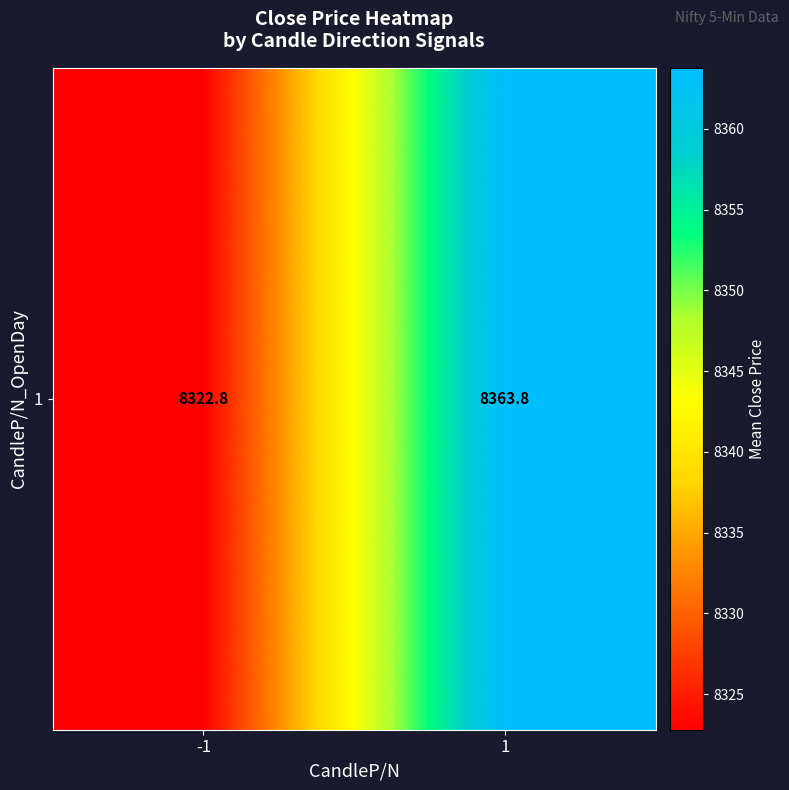

At which category does the chart reach its minimum across all series?

-1